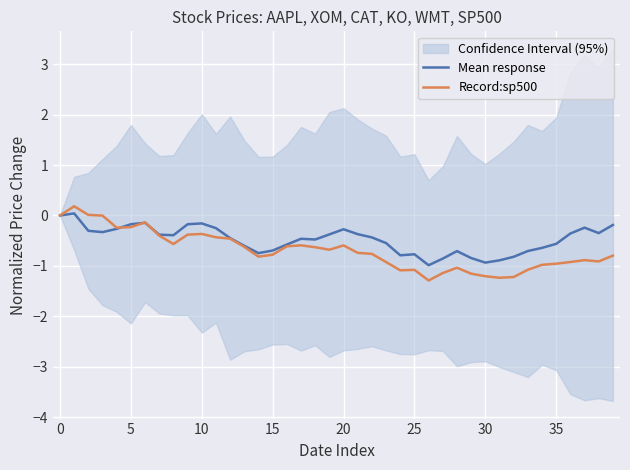

What is the sum of all Mean response values?

-19.2